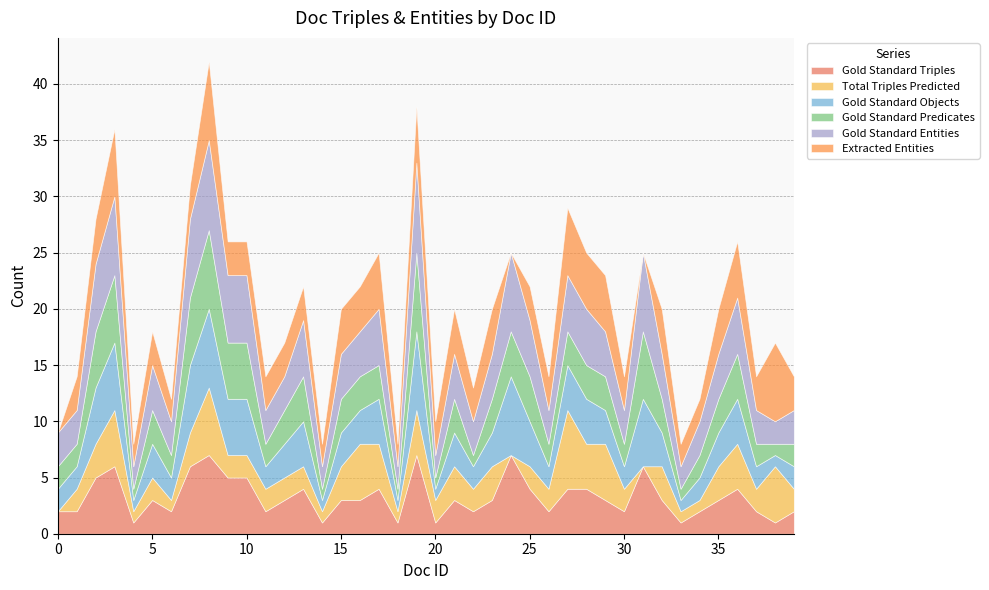

Rank the series by their maximum value, from lowest to highest.

Gold Standard Triples, Total Triples Predicted, Gold Standard Objects, Gold Standard Predicates, Extracted Entities, Gold Standard Entities